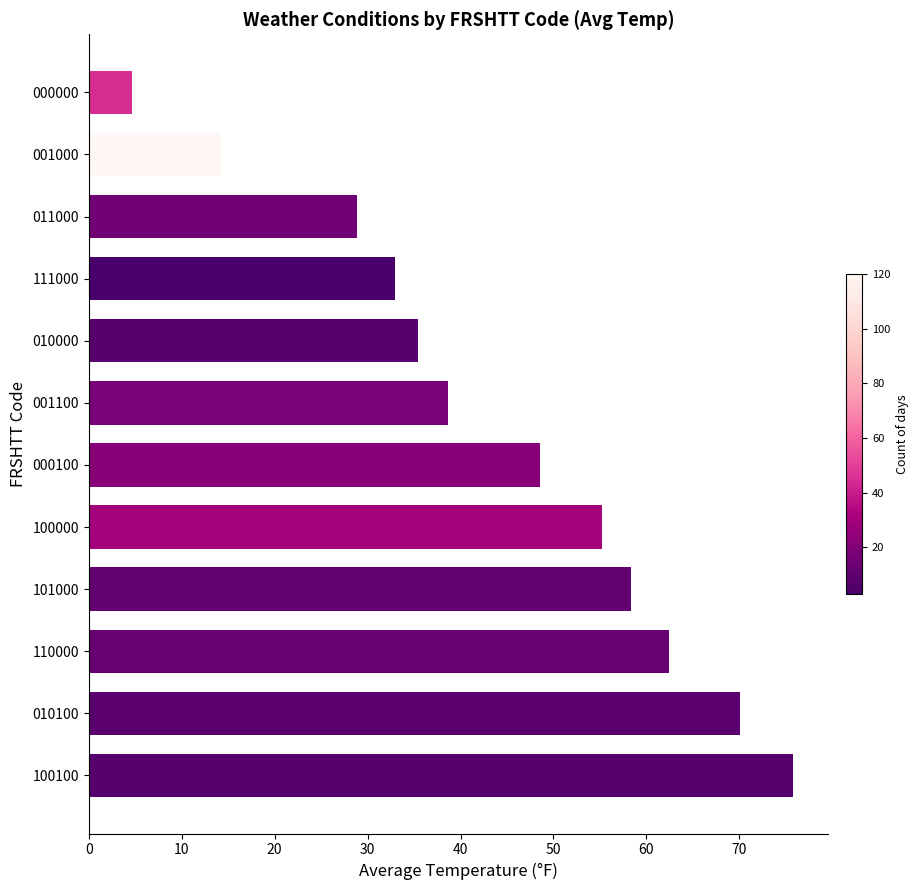

What is the change in value from 010000 to 000000?

-30.7